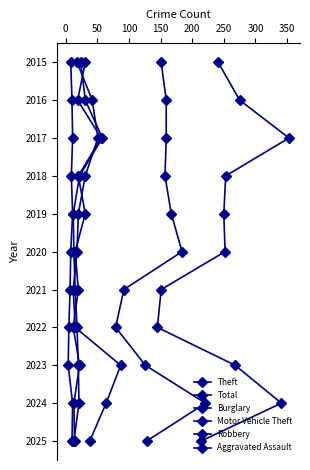

True or false: Total and Robbery cross at least once.

False